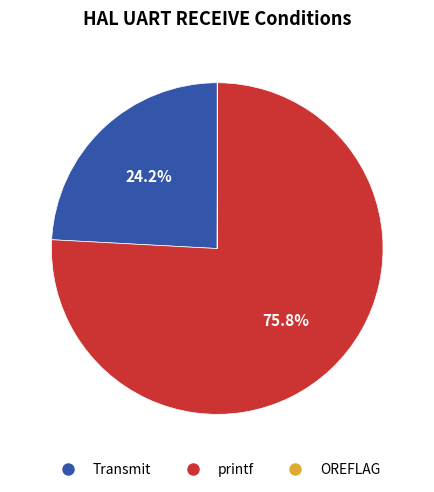

Which slice represents more than half of the pie?

printf